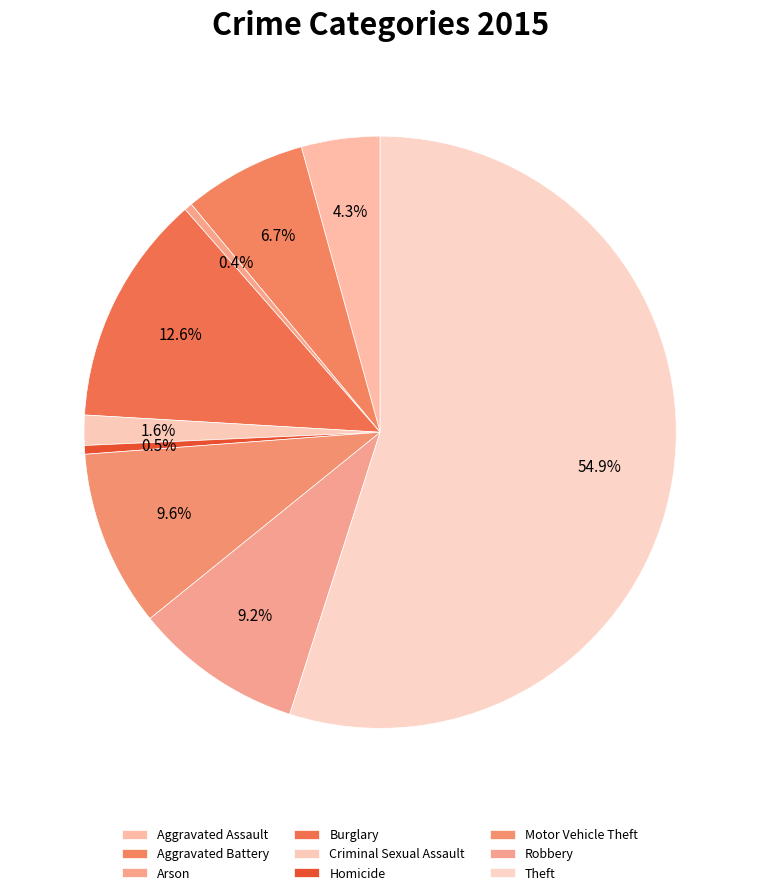

To the nearest percent, what is the average slice percentage?

11%